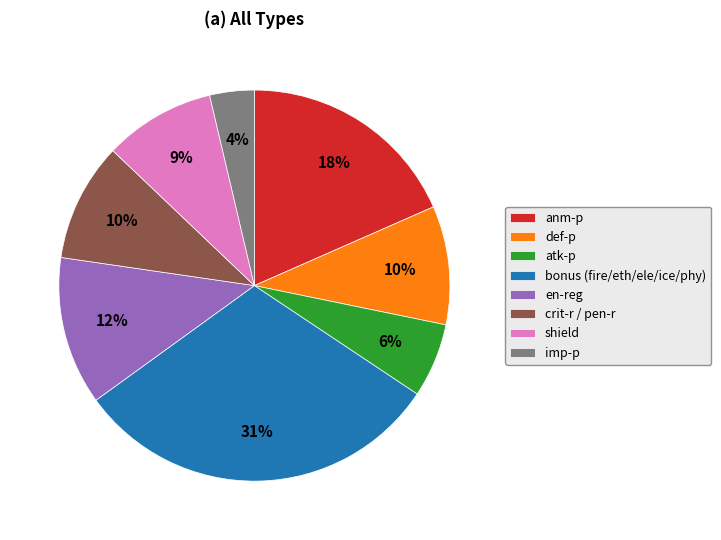

Count the number of slices in the pie.

8